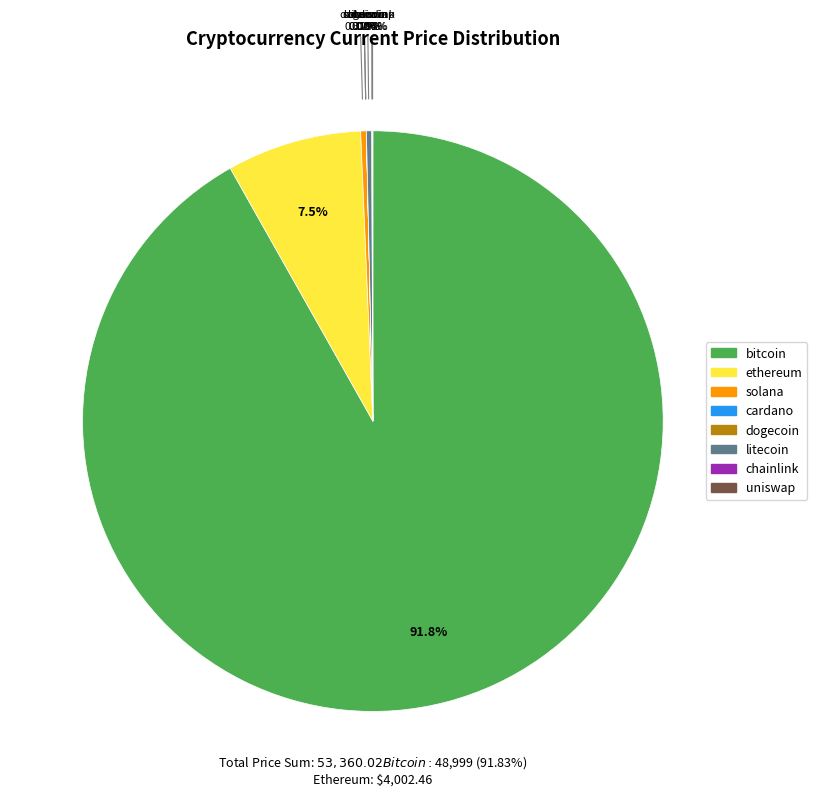

Which category has the biggest portion of the pie?

bitcoin